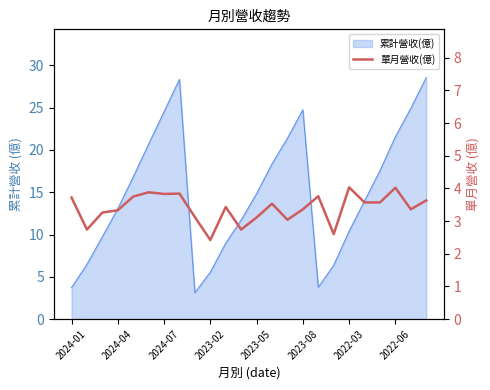

Reading left to right, what are all the values shown in this chart?

3.7	2.7	3.3	3.3	3.8	3.9	3.8	3.8	3.1	2.4	3.4	2.7	3.1	3.5	3.0	3.4	3.8	2.6	4.0	3.6	3.6	4.0	3.4	3.6